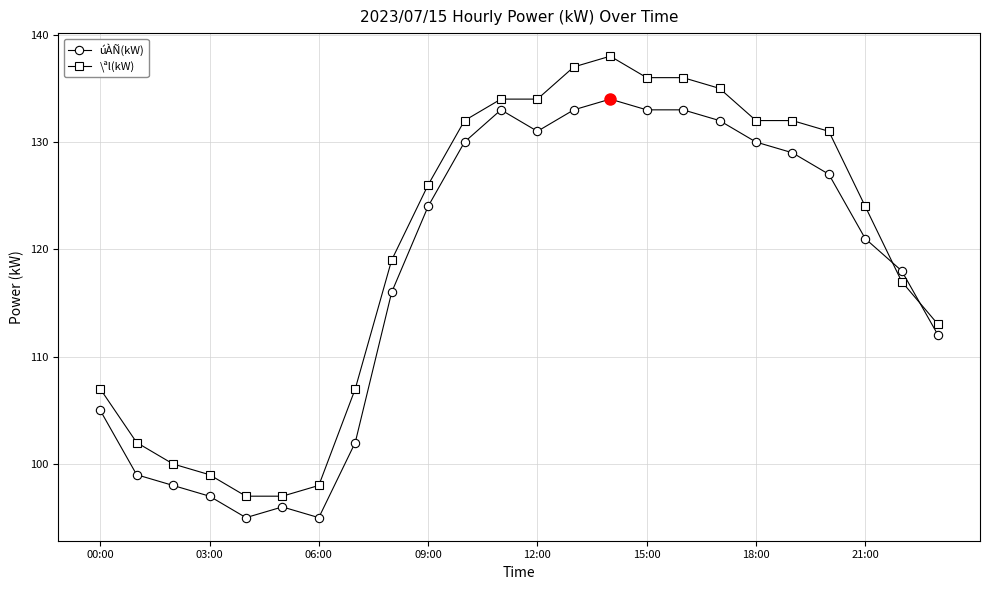

What is the difference between the maximum and second lowest values in the \ªl(kW) series?

41